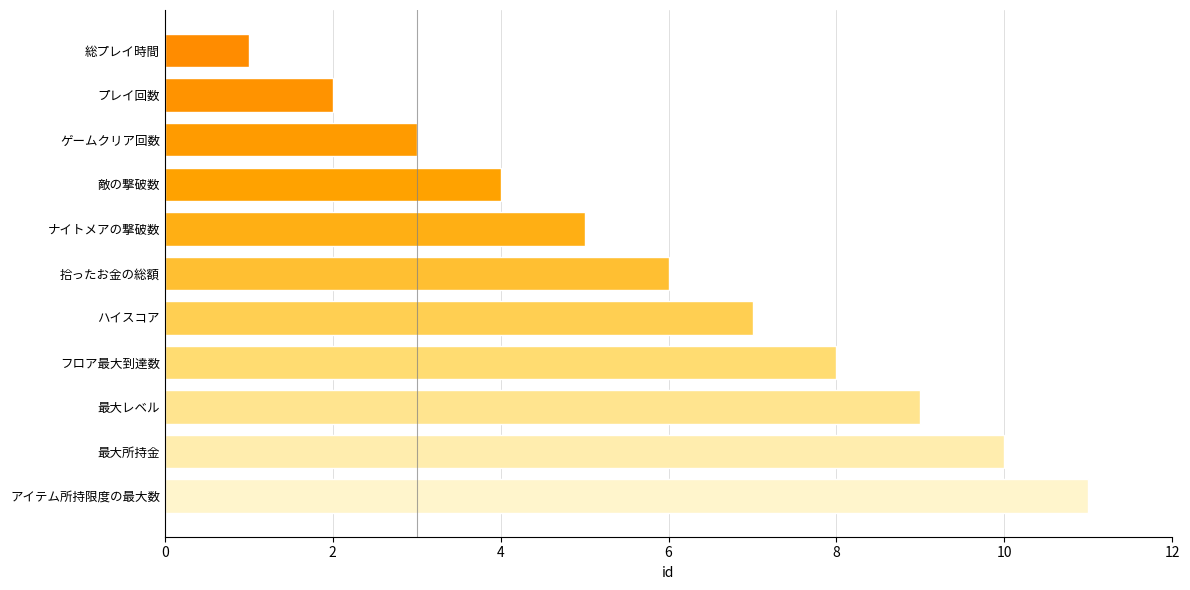

The value at ナイトメアの撃破数 is 8. True or false?

False